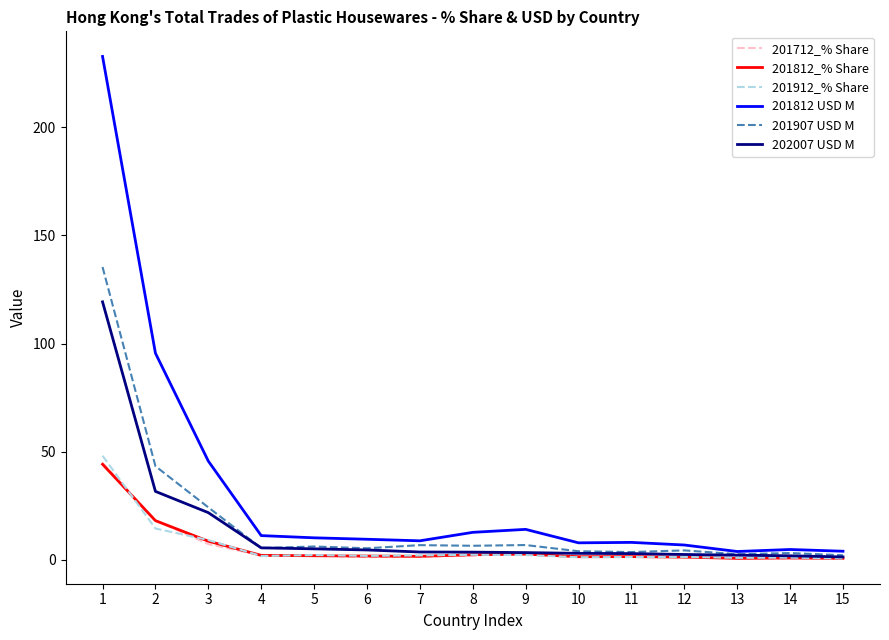

The 201912_% Share series shows 1.4 at 12. True or false?

True